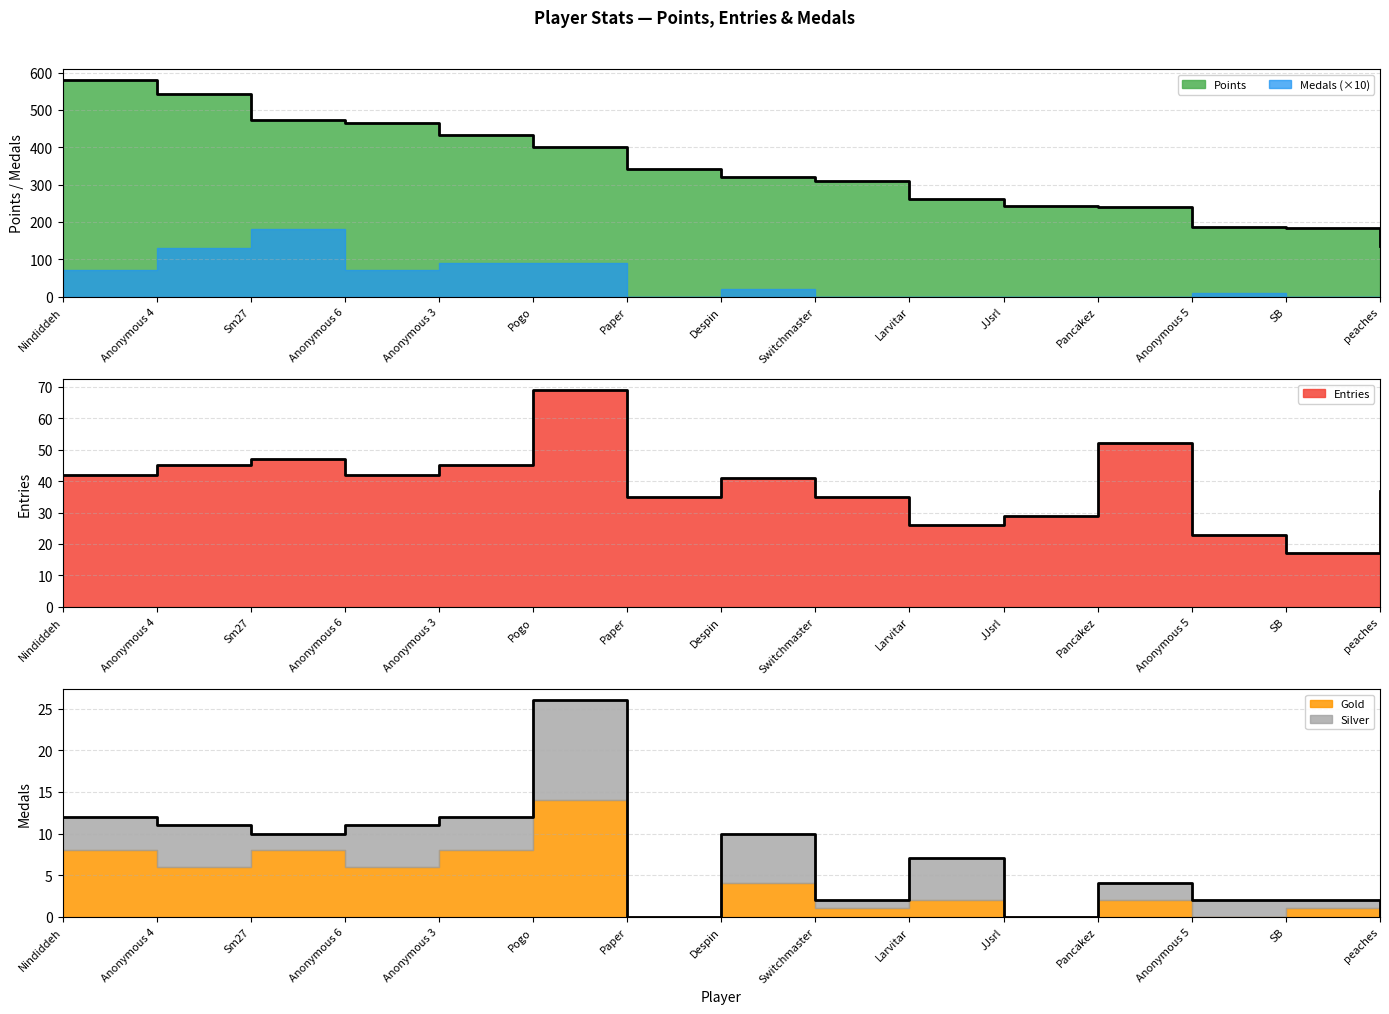

Reading right to left, transcribe all the data shown in this chart.

Points: 136	183	187	240	242	262	310	319	342	400	433	464	474	543	580
Medals: 0	0	1	0	0	0	0	2	0	9	9	7	18	13	7
Entries: 37	17	23	52	29	26	35	41	35	69	45	42	47	45	42
Gold: 0	1	0	2	0	2	1	4	0	14	8	6	8	6	8
Silver: 0	1	2	2	0	5	1	6	0	12	4	5	2	5	4